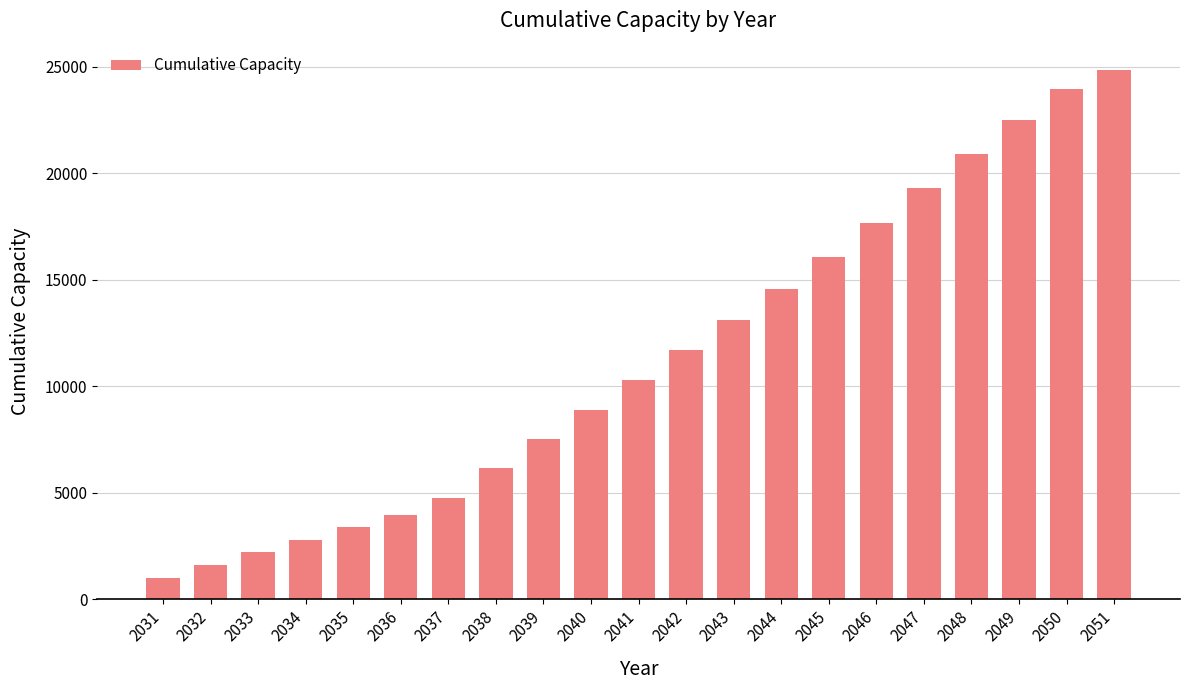

Rank the categories by value from lowest to highest.

2031, 2032, 2033, 2034, 2035, 2036, 2037, 2038, 2039, 2040, 2041, 2042, 2043, 2044, 2045, 2046, 2047, 2048, 2049, 2050, 2051